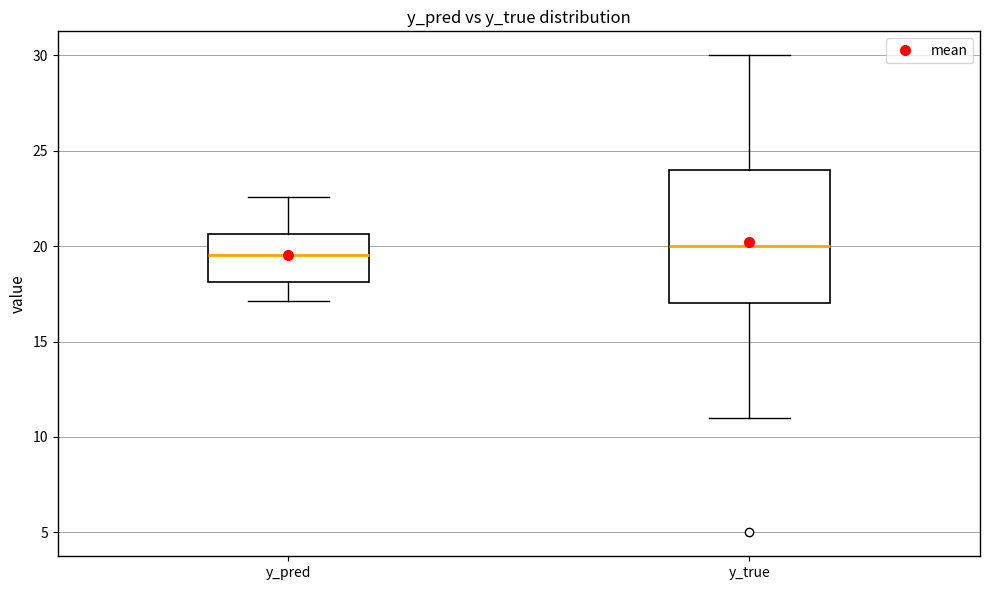

Where is the lower edge of the box for y_true on the y-axis? The values are not printed on the chart, so give them approximately, as read against the axis.

17.0